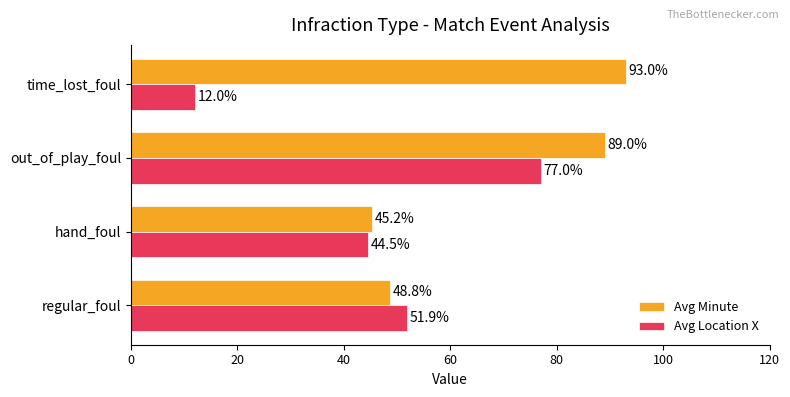

Which series changed the most between regular_foul and hand_foul?

Avg Location X